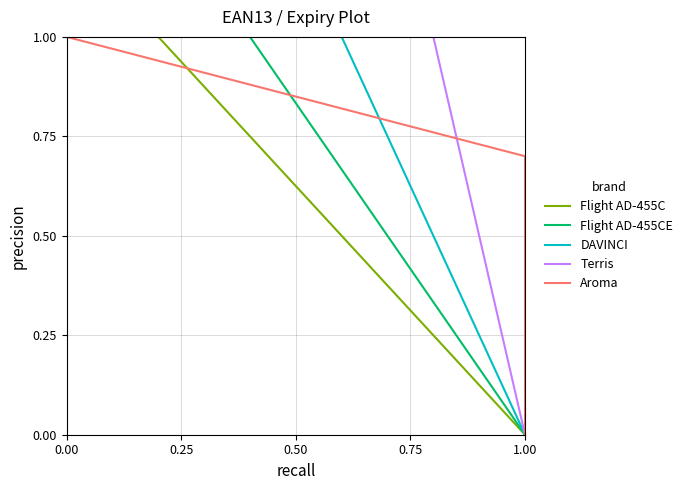

What is the sum of all Terris values?

3.0